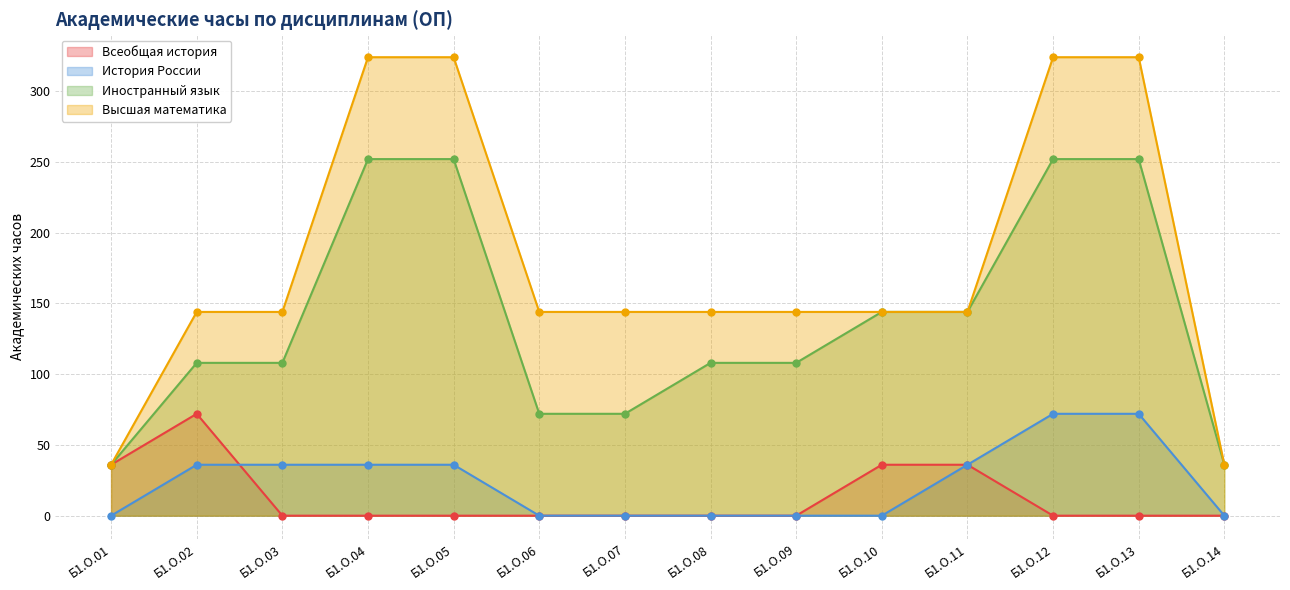

What are all the series names shown in the legend?

Всеобщая история, История России, Иностранный язык, Высшая математика